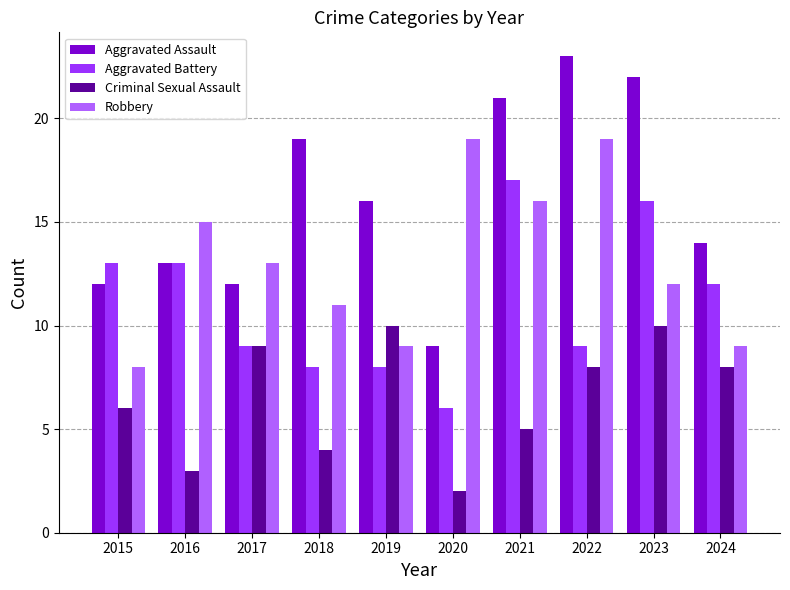

What is the total value across all series at 2023?

60